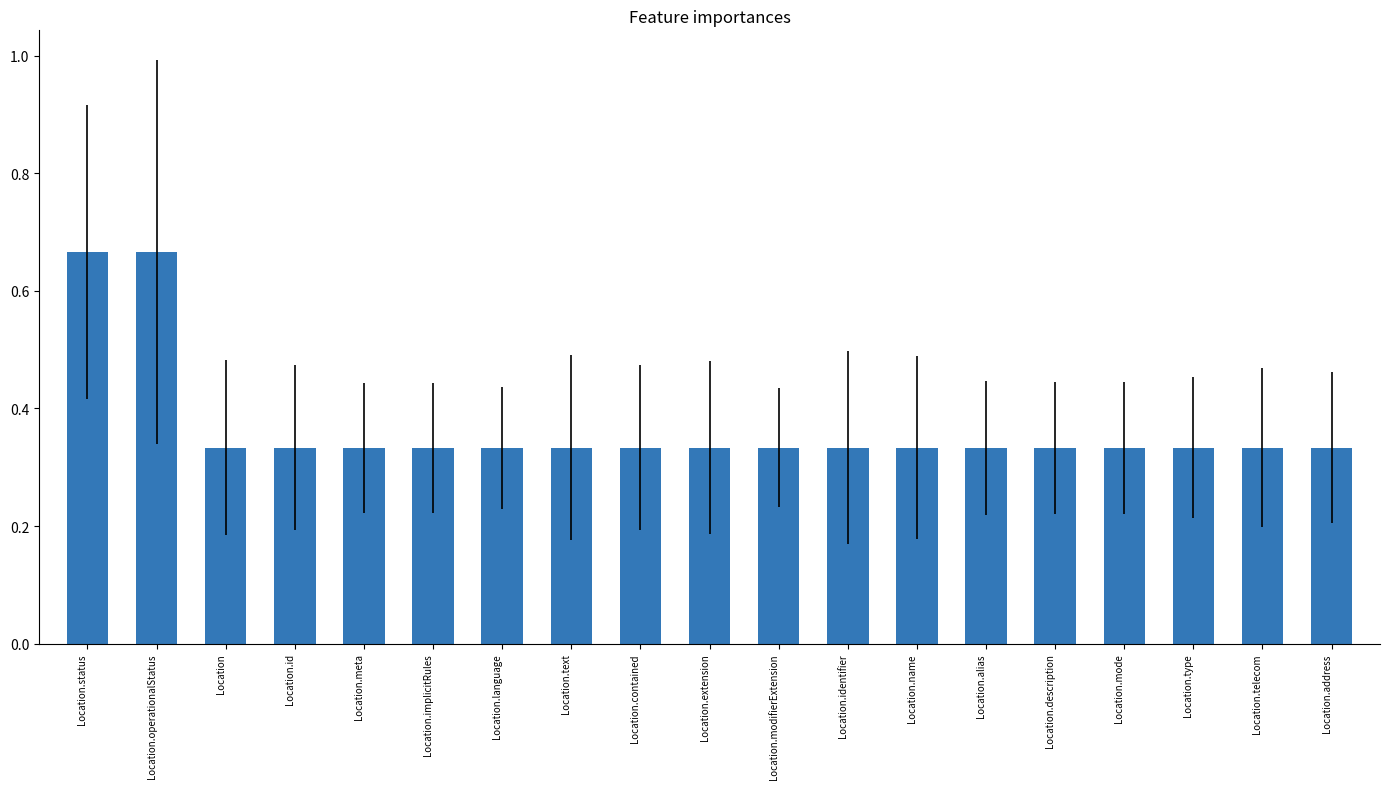

What is the label of the 19th bar from the left?

Location.address